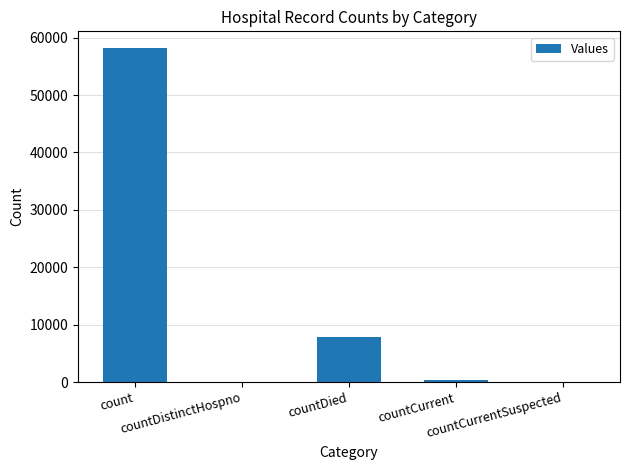

Where is the data nearest to the value 29091?

countDied